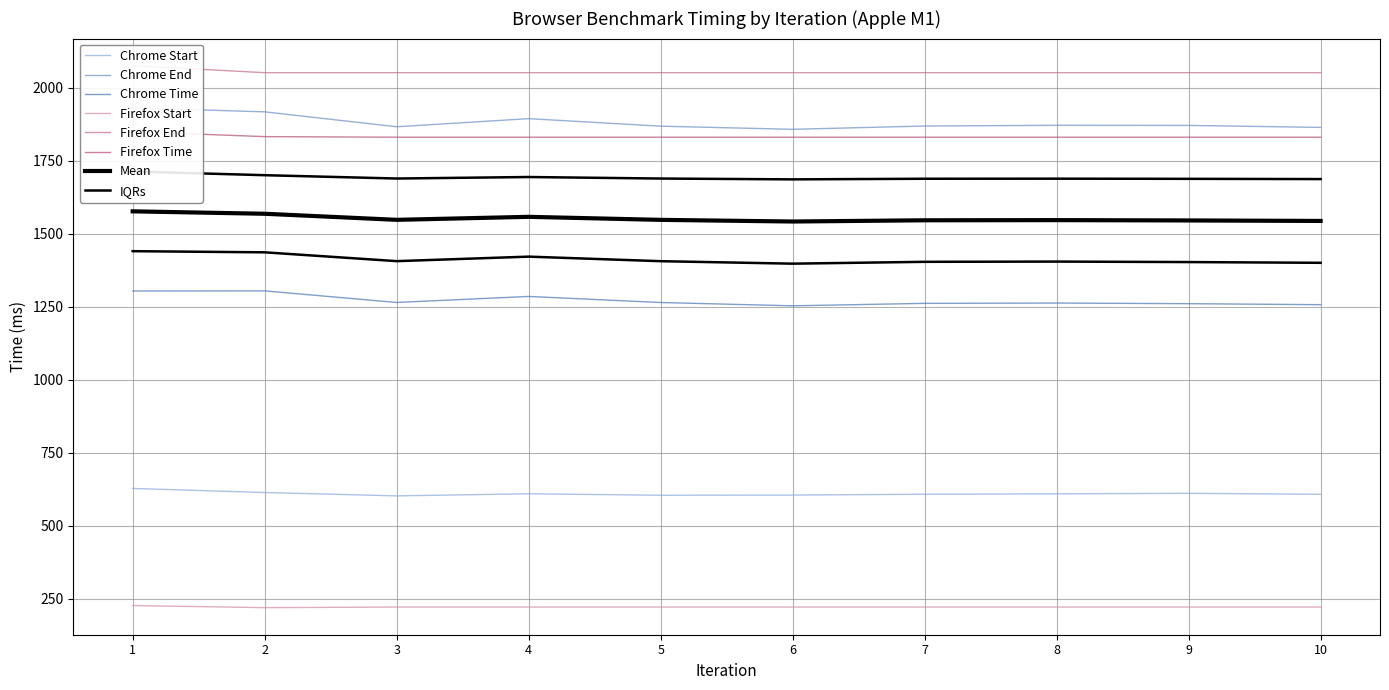

At which category is the sum across all series the highest?

1